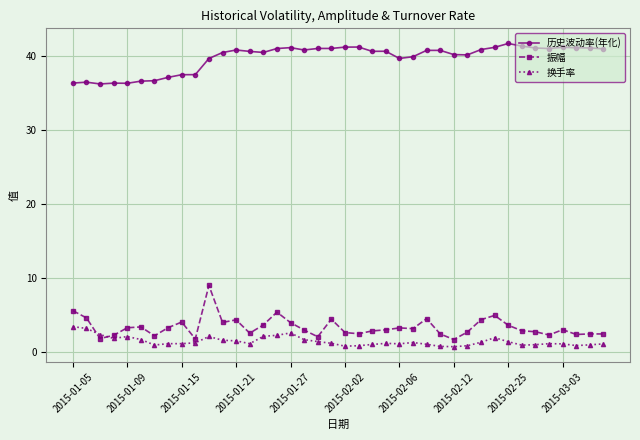

How many data points does each series have?

40